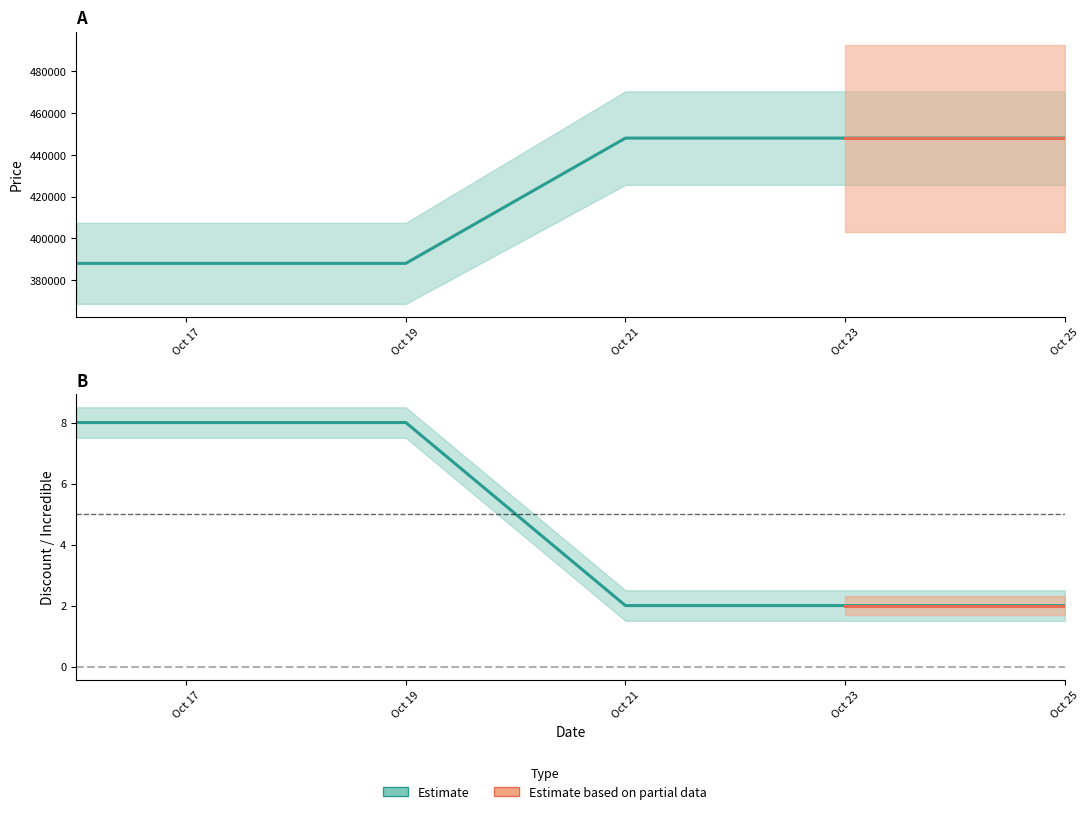

Does the chart display data point markers on the line(s)?

No